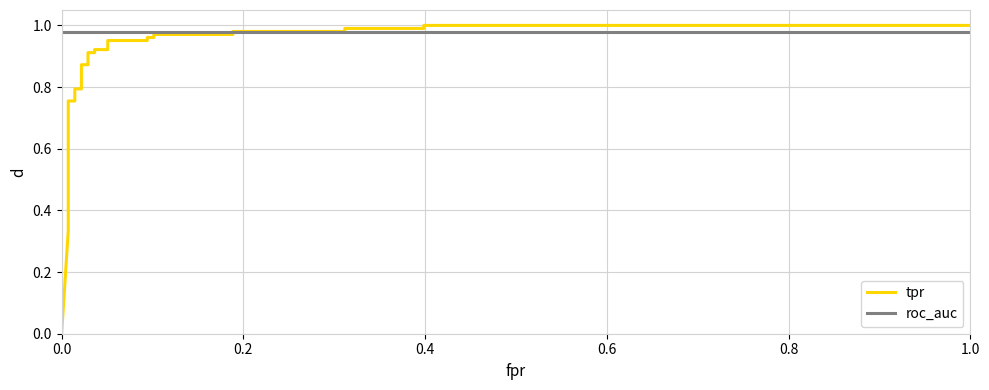

True or false: roc_auc has a value of 0.6 at 18.

False